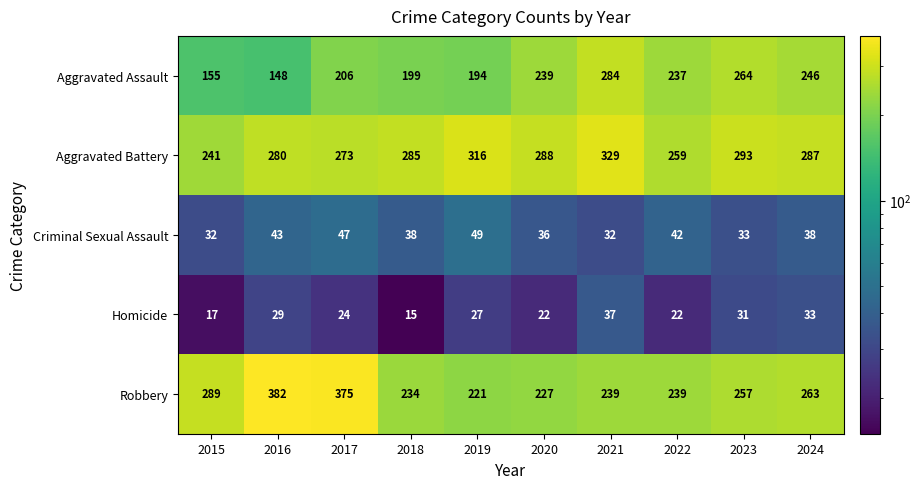

How many distinct data groups are displayed?

5